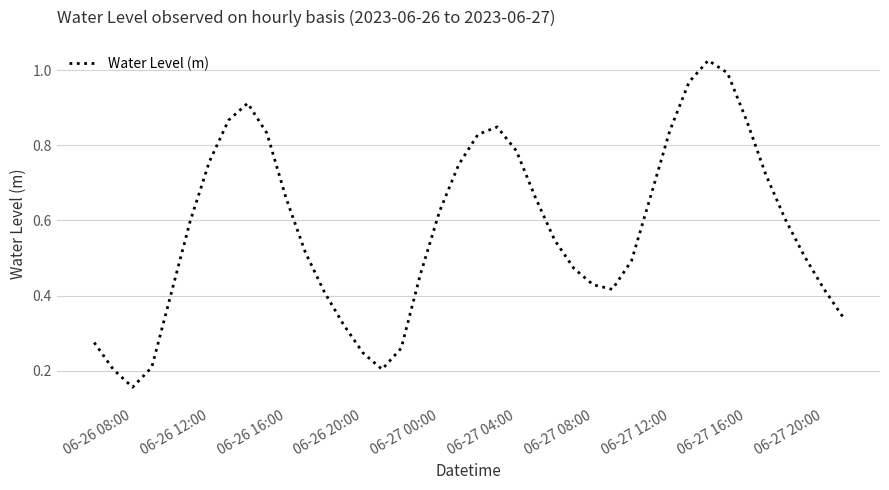

True or false: the data shows 0.2 at 06-27 00:00.

False